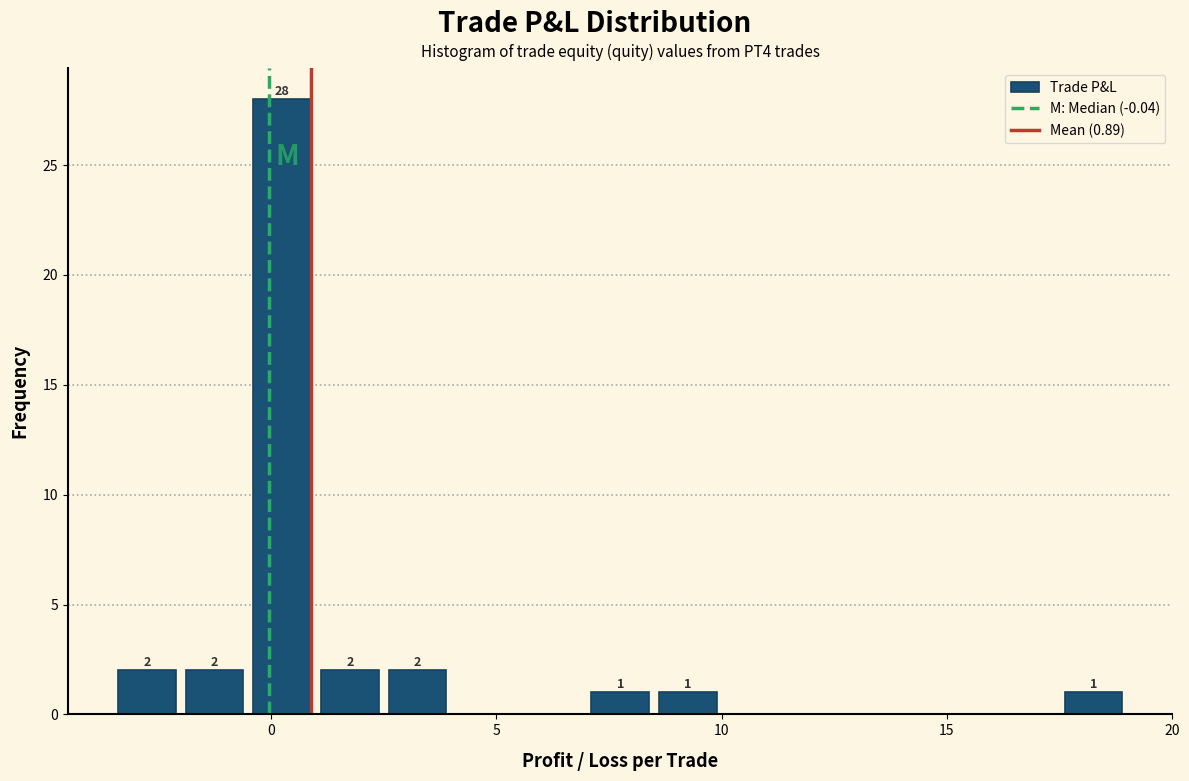

Around what value on the x-axis is the tallest bar? Give the approximate position of its centre, as read against the axis.

0.5